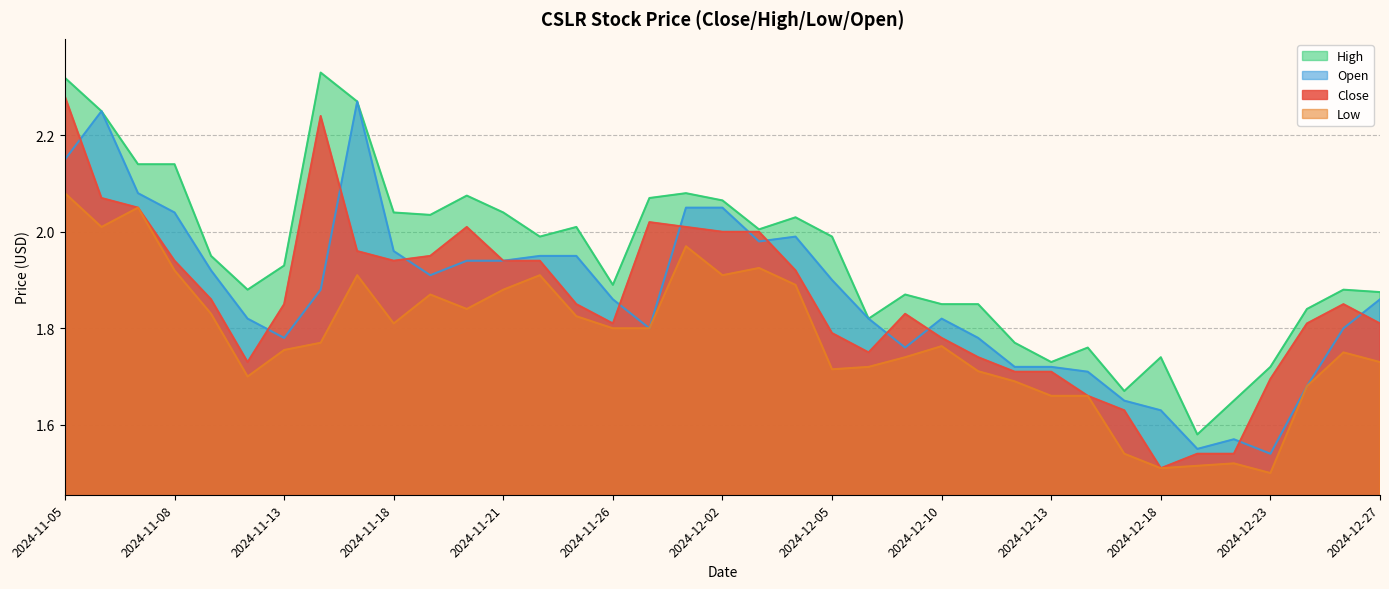

Which label corresponds to the largest value in the chart?

2024-11-14